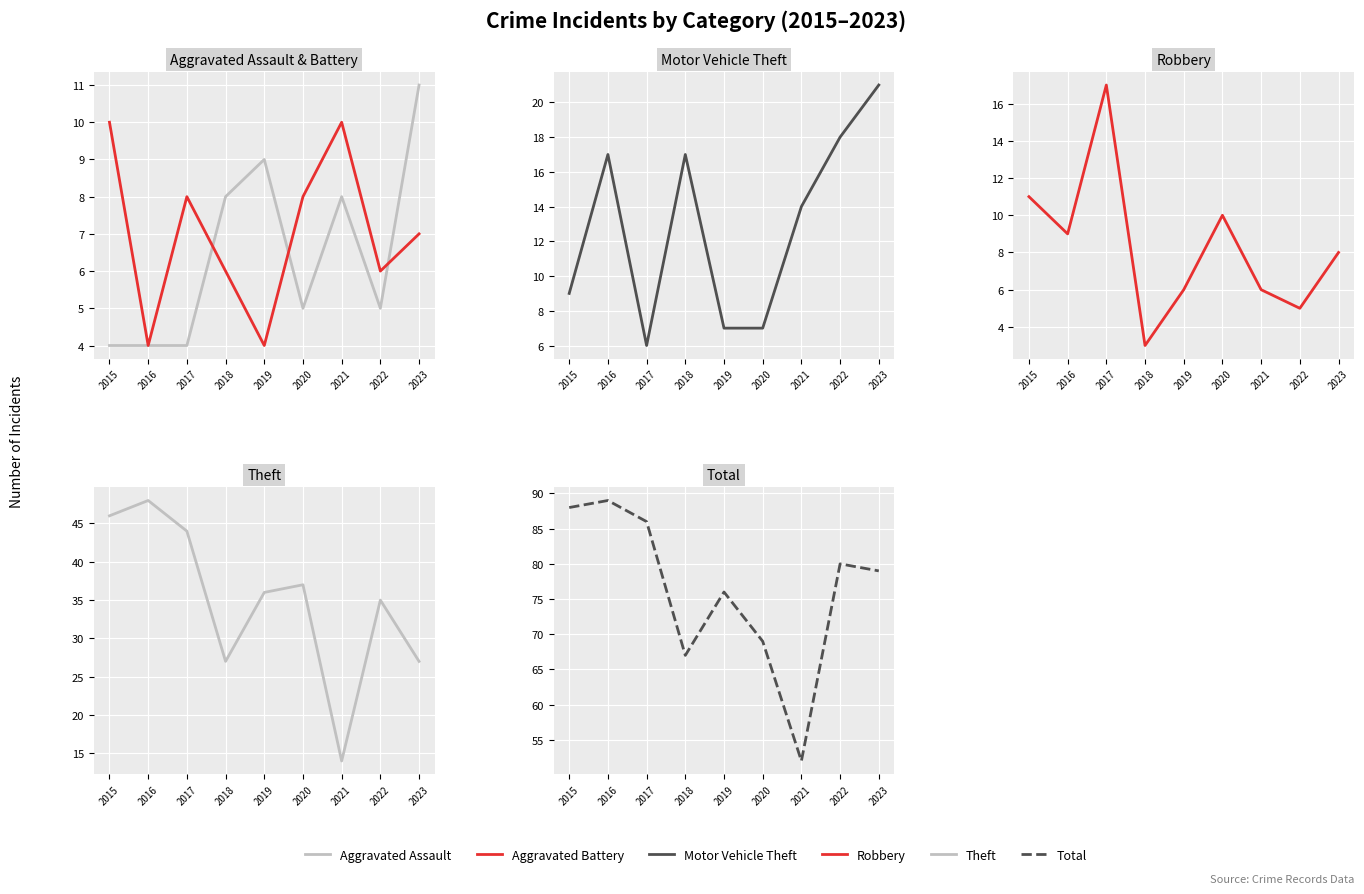

Reading left to right, what are all the values shown in this chart?

Aggravated Assault: 4	4	4	8	9	5	8	5	11
Aggravated Battery: 10	4	8	6	4	8	10	6	7
Motor Vehicle Theft: 9	17	6	17	7	7	14	18	21
Robbery: 11	9	17	3	6	10	6	5	8
Theft: 46	48	44	27	36	37	14	35	27
Total: 88	89	86	67	76	69	52	80	79